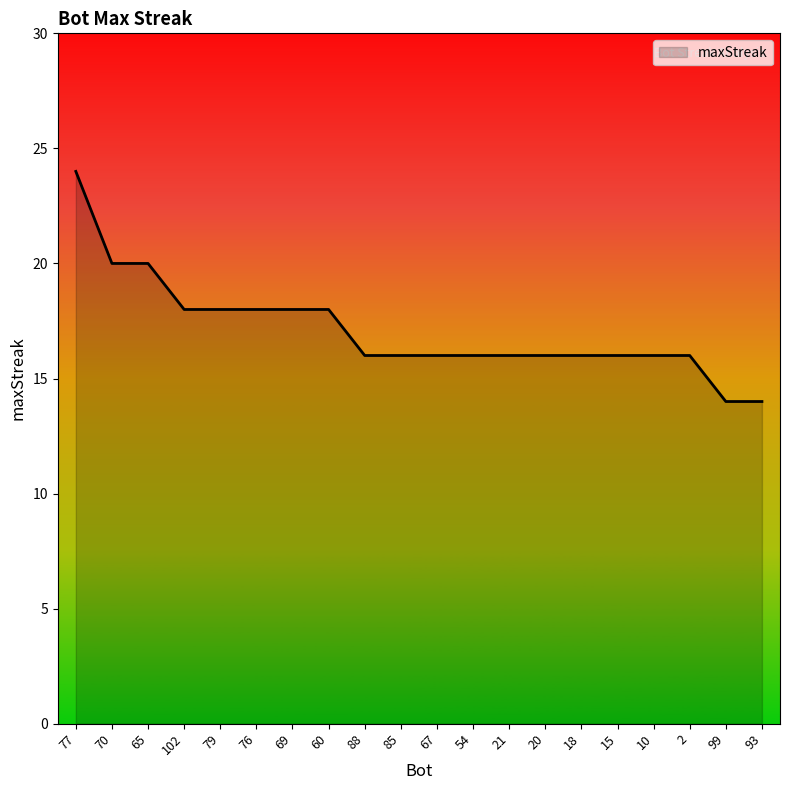

What is the average value?

17